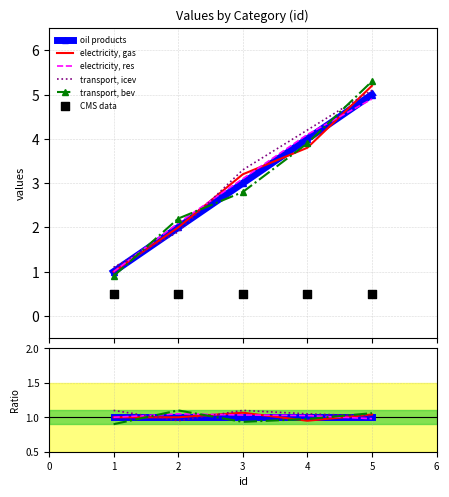

Is the value of electricity, gas at 5 greater than the value of oil products at 3?

Yes